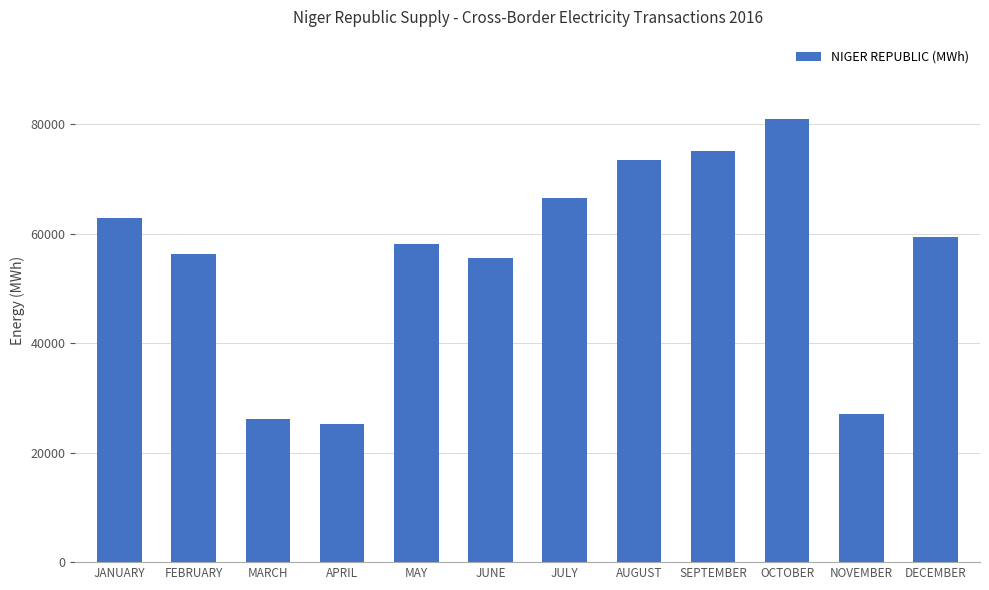

How many data points does each series have?

12